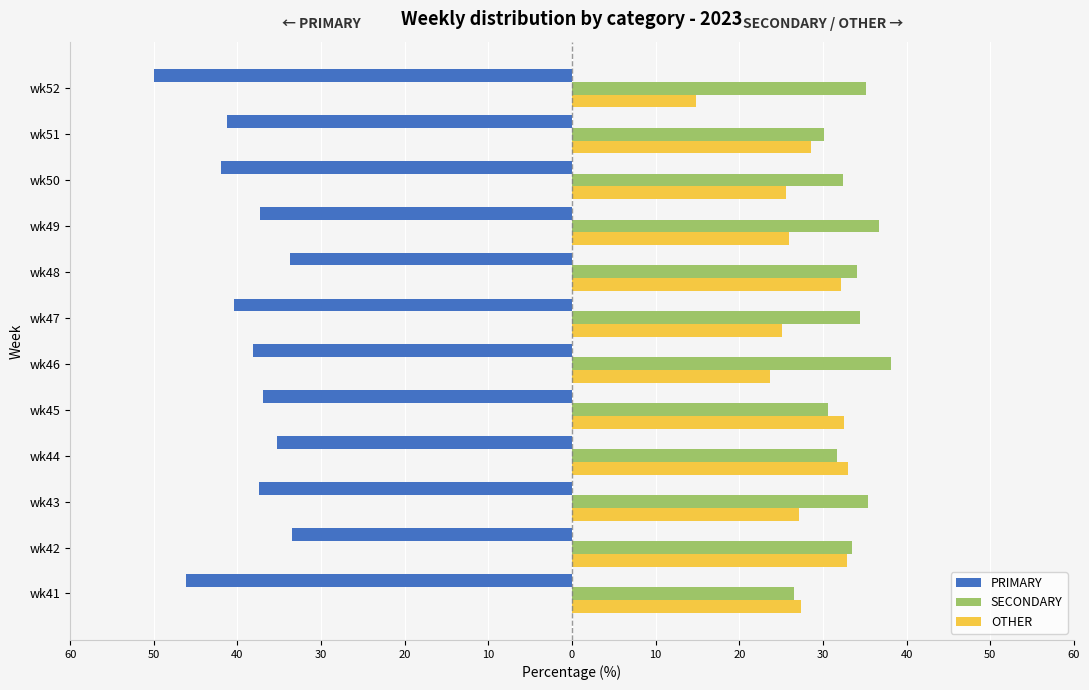

What are all the series names shown in the legend?

PRIMARY, SECONDARY, OTHER